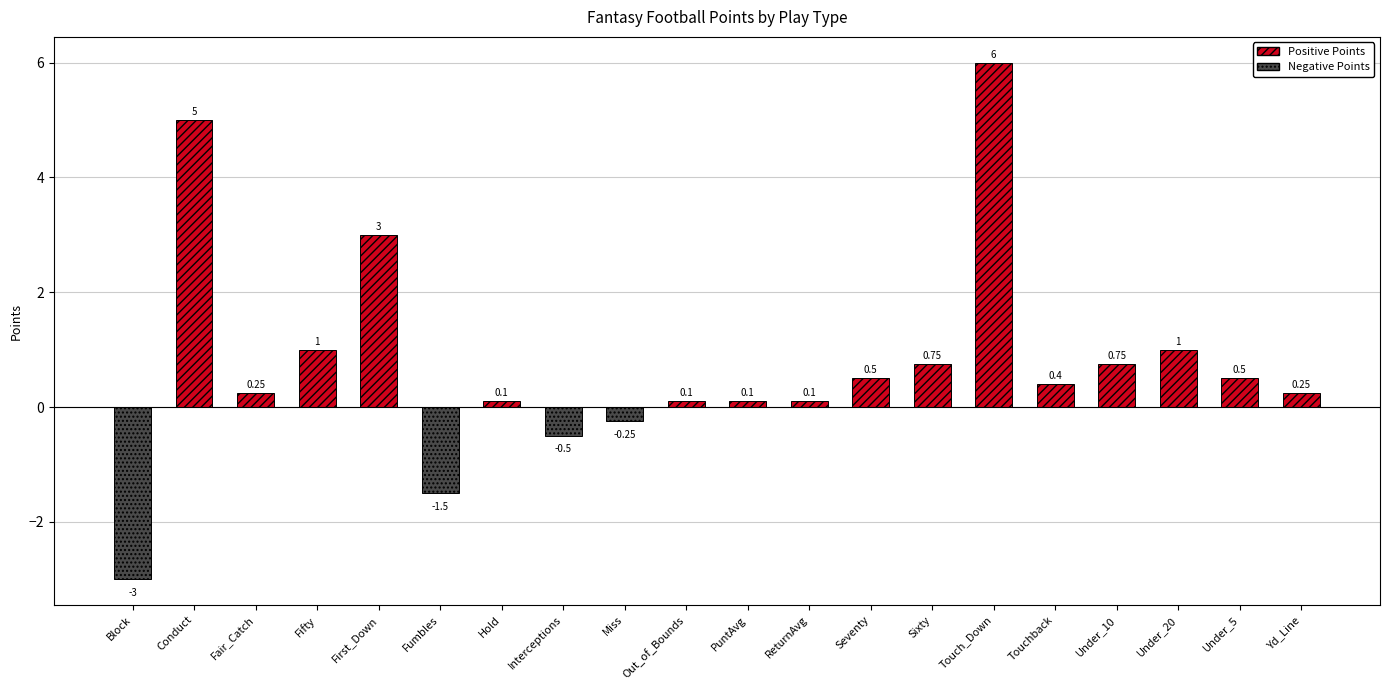

What is the difference between the values at Fumbles and Under_20?

2.5